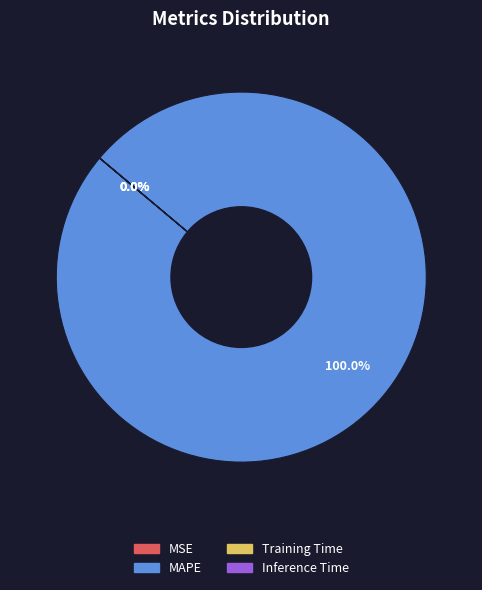

Is there a majority slice in this chart?

Yes